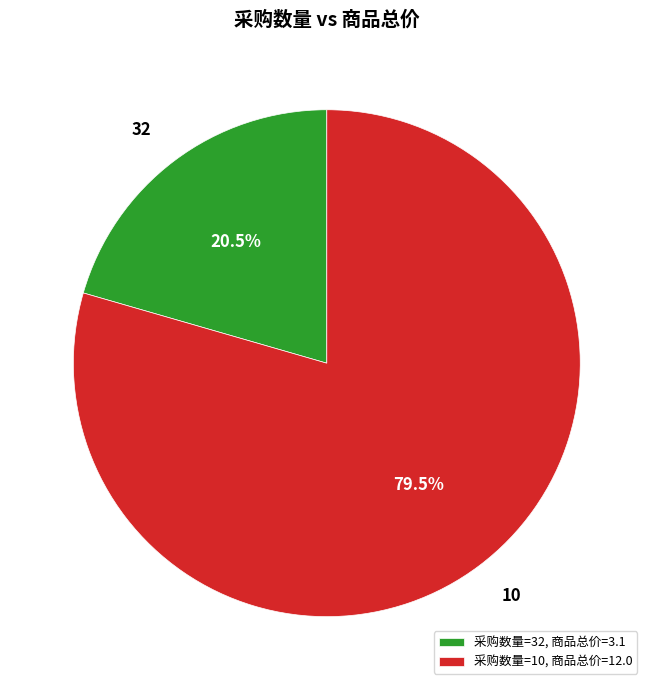

Does any single category account for the majority?

Yes